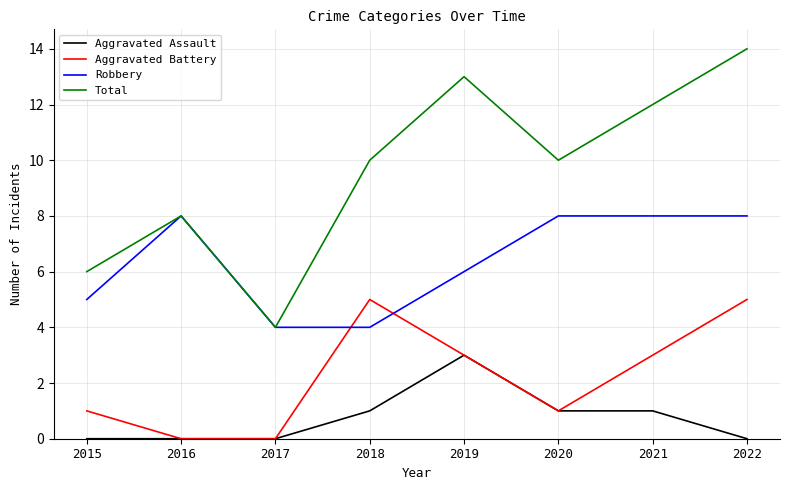

True or false: Total has more than 0 points higher than both neighbors.

True